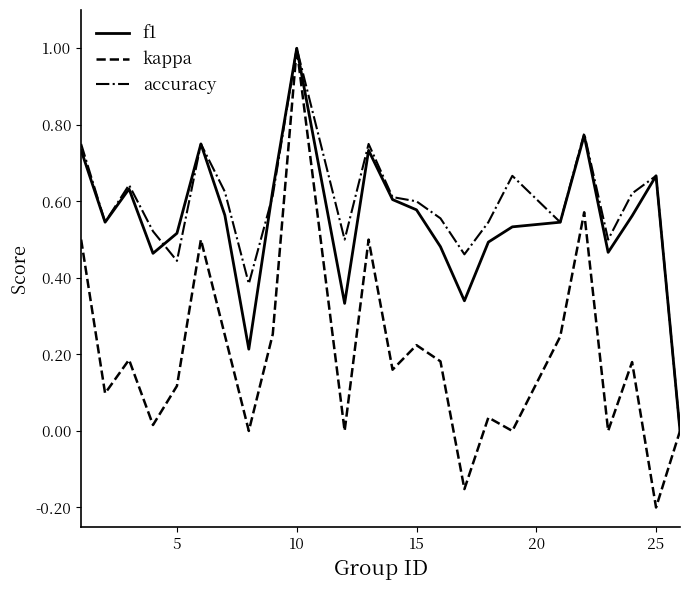

How many interior local valleys does the accuracy series have?

7